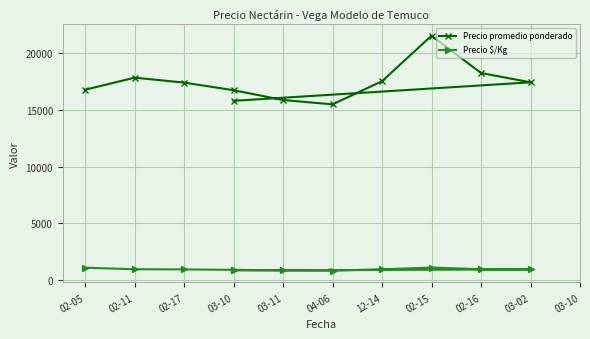

Rank the series by their average value, from lowest to highest.

Precio $/Kg, Precio promedio ponderado